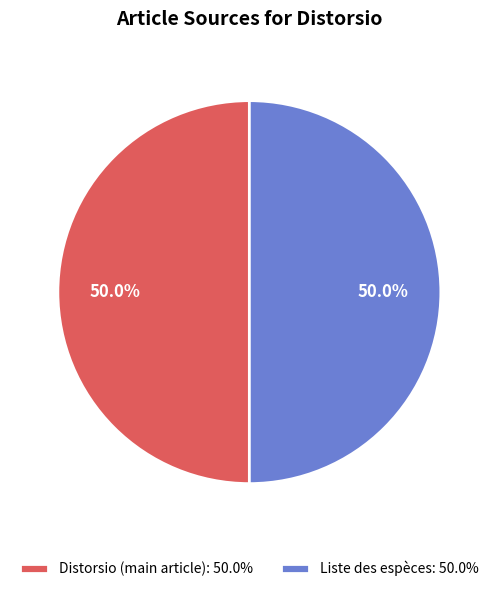

Approximately how many times larger is the value at Liste des espèces: 50.0% compared to Distorsio (main article): 50.0%?

1.0